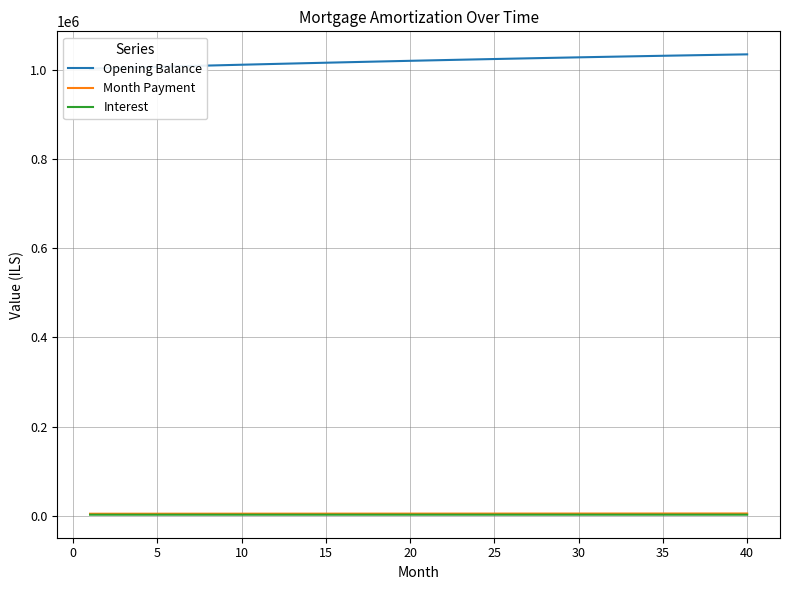

What are all the series names shown in the legend?

Opening Balance, Month Payment, Interest